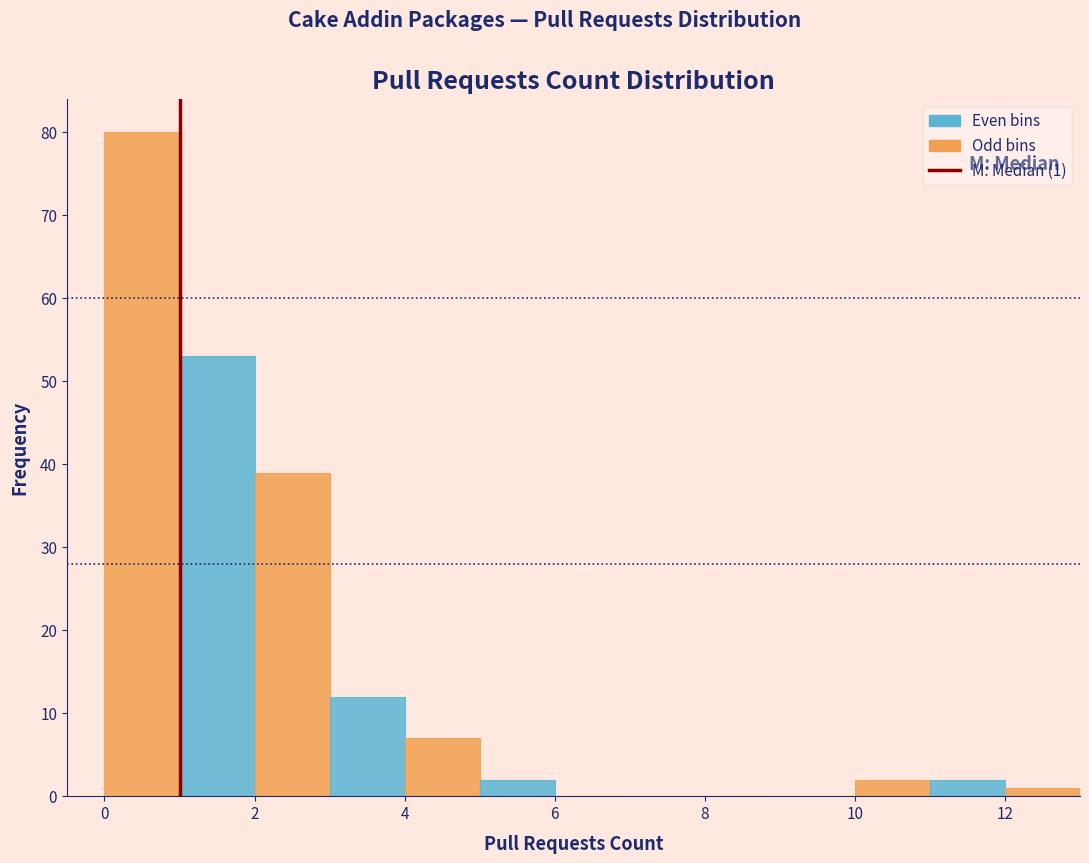

Which range on the x-axis has the tallest bar?

0 to 1